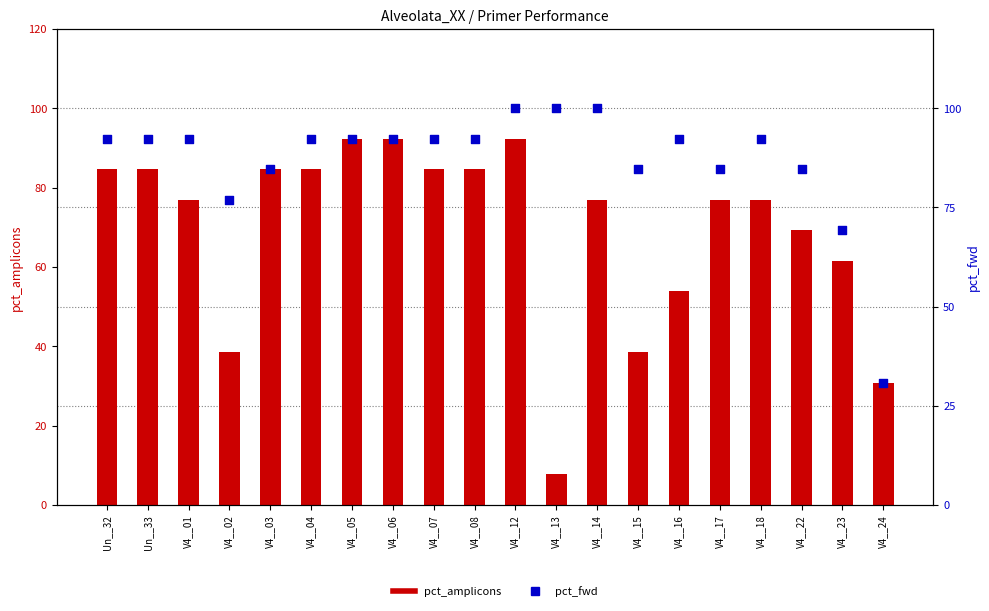

Which series reaches the maximum Y coordinate?

pct_fwd